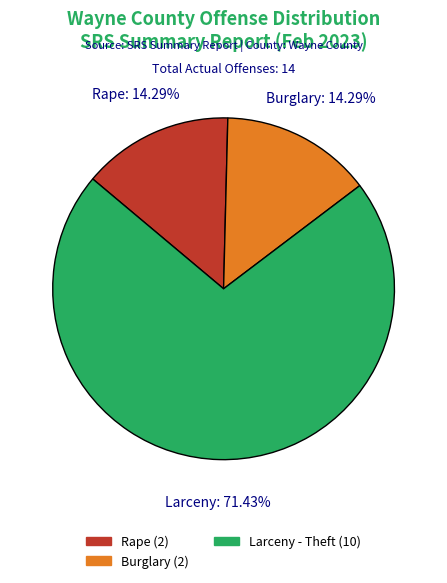

Which slice is the largest?

Larceny - Theft